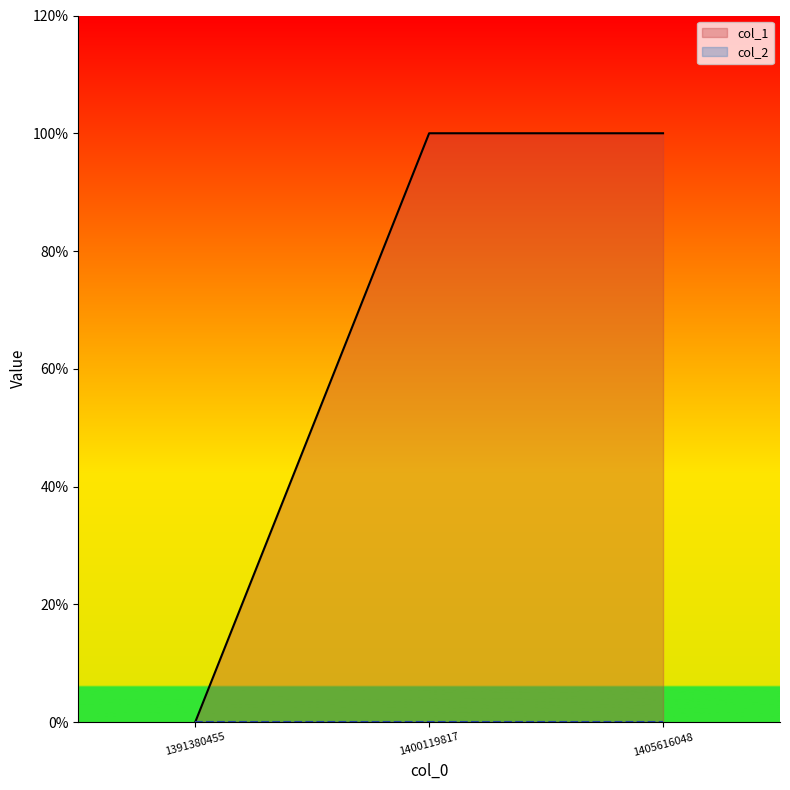

Reading right to left, extract all data points from this chart.

1	1	0